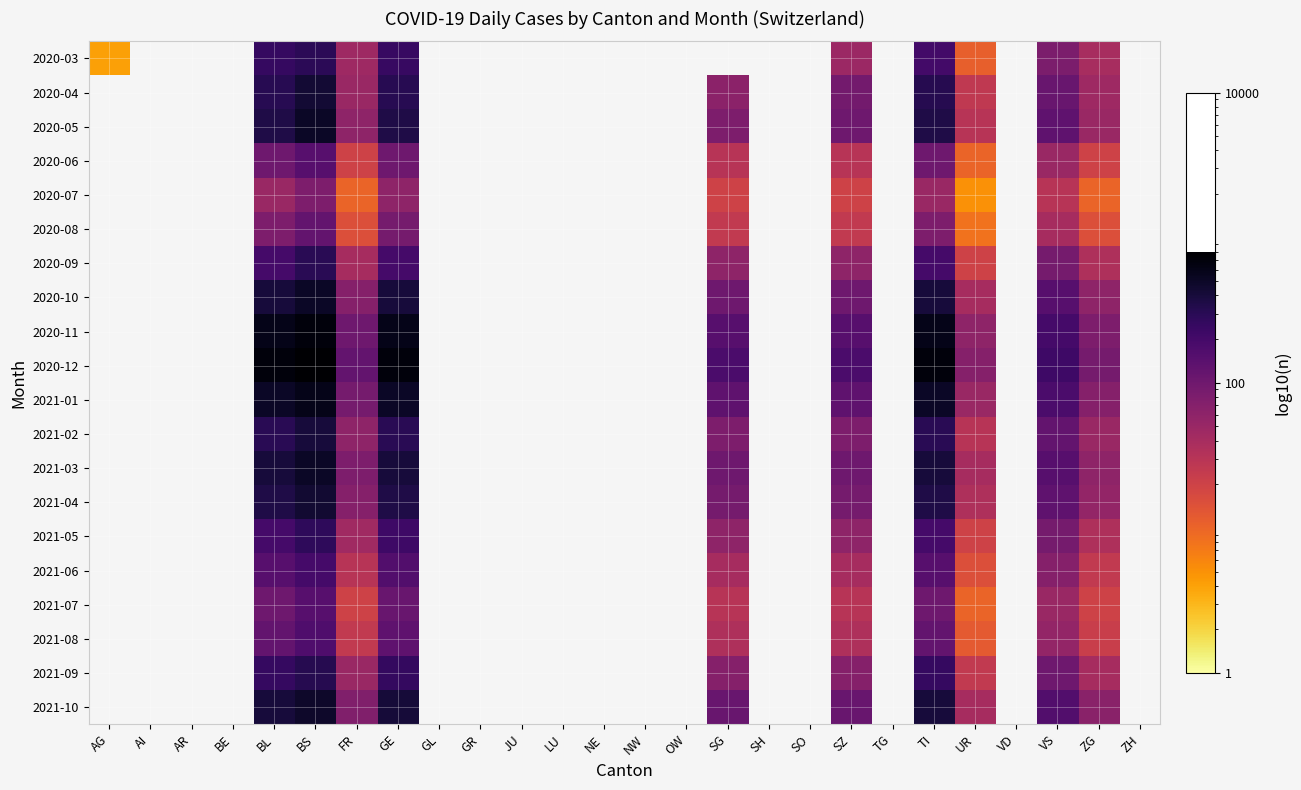

At how many categories does at least one series exceed 257?

4